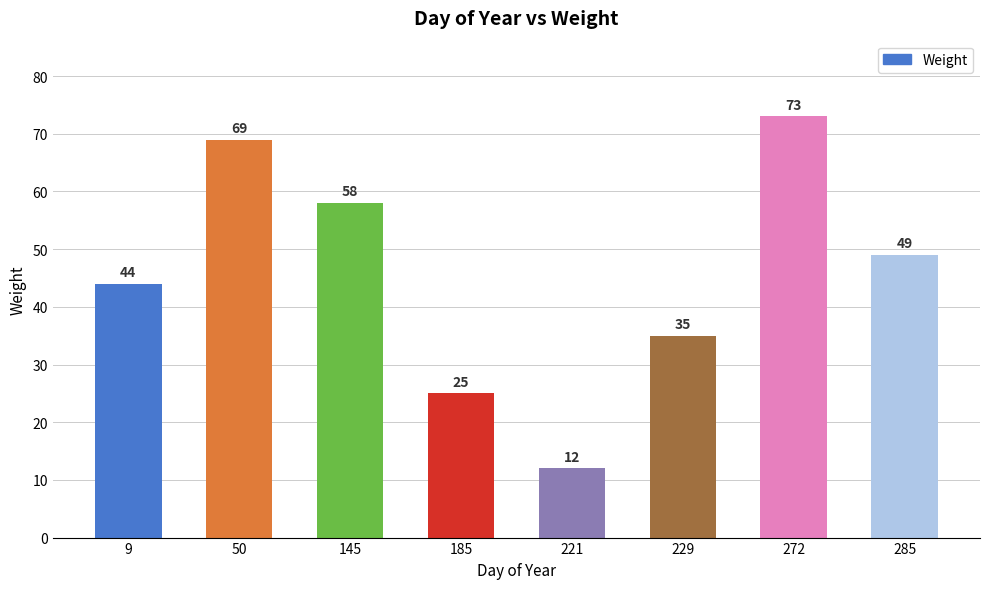

How many values are below 49?

4